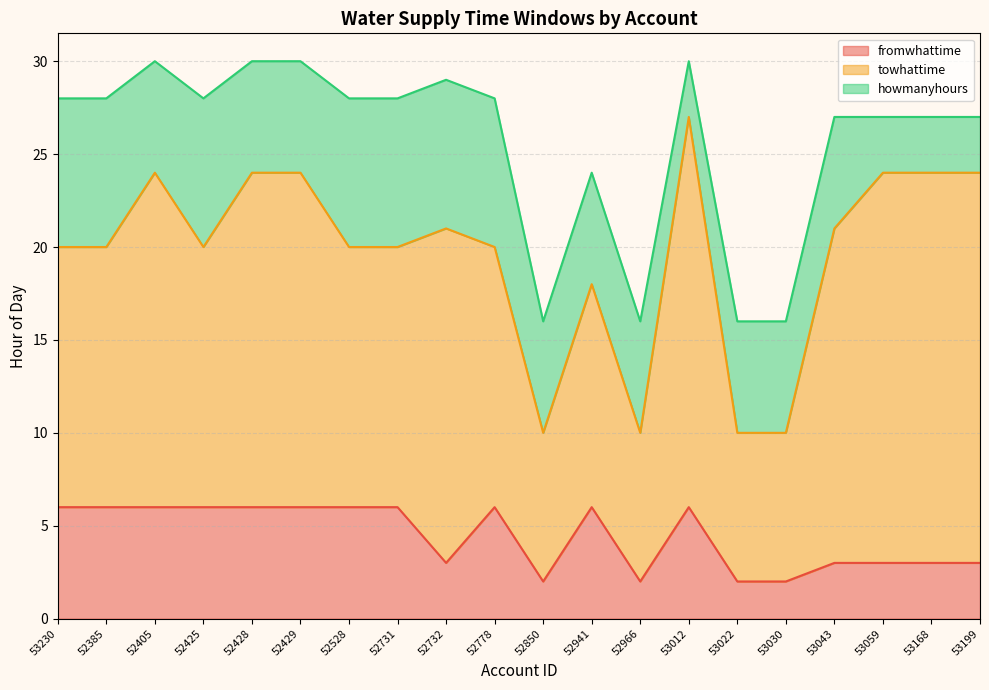

Is it true that howmanyhours equals 8 at 52731?

True